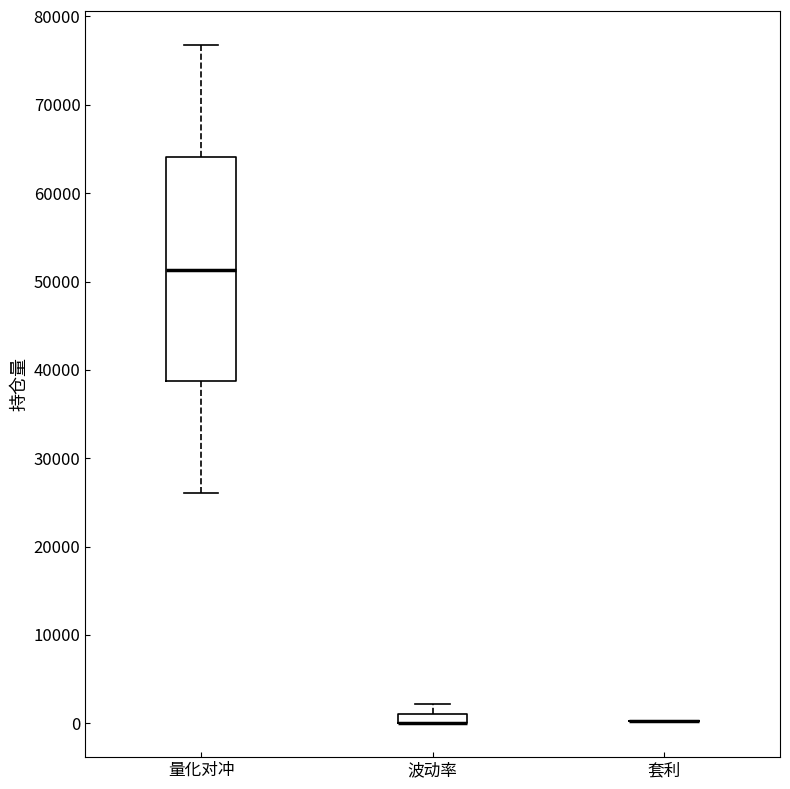

Which box is the tallest, from its lower edge to its upper edge?

量化对冲